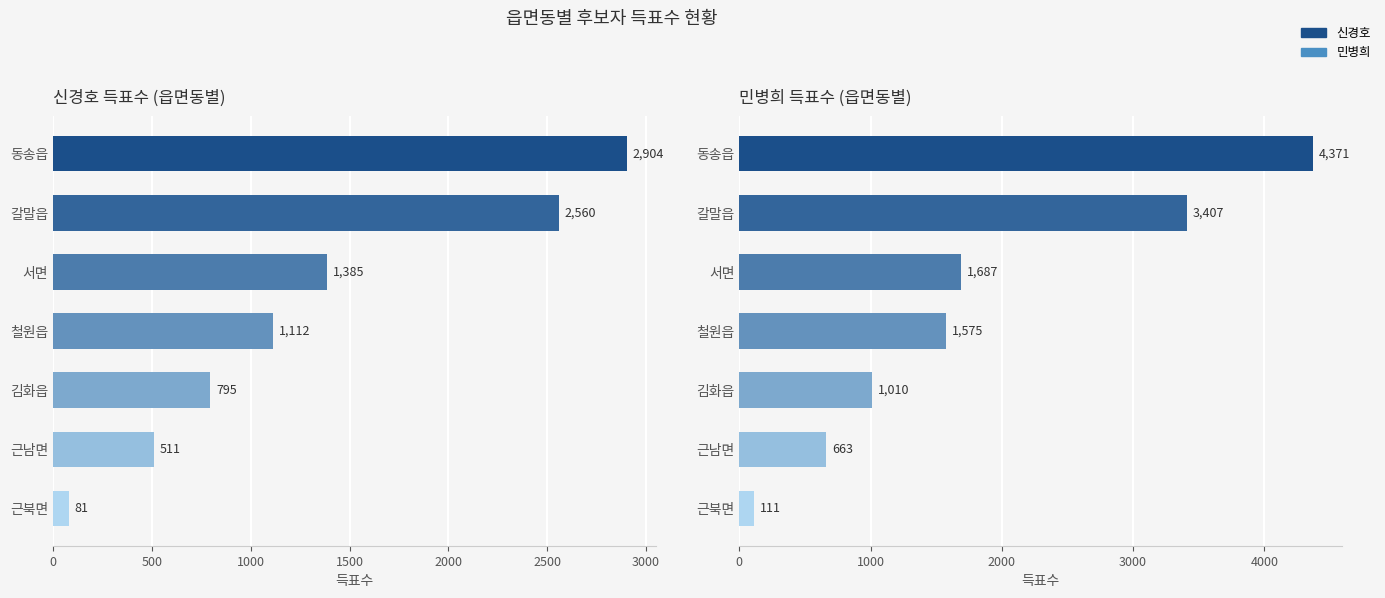

What is the value of the 민병희 bar at the 6th from the left?

663